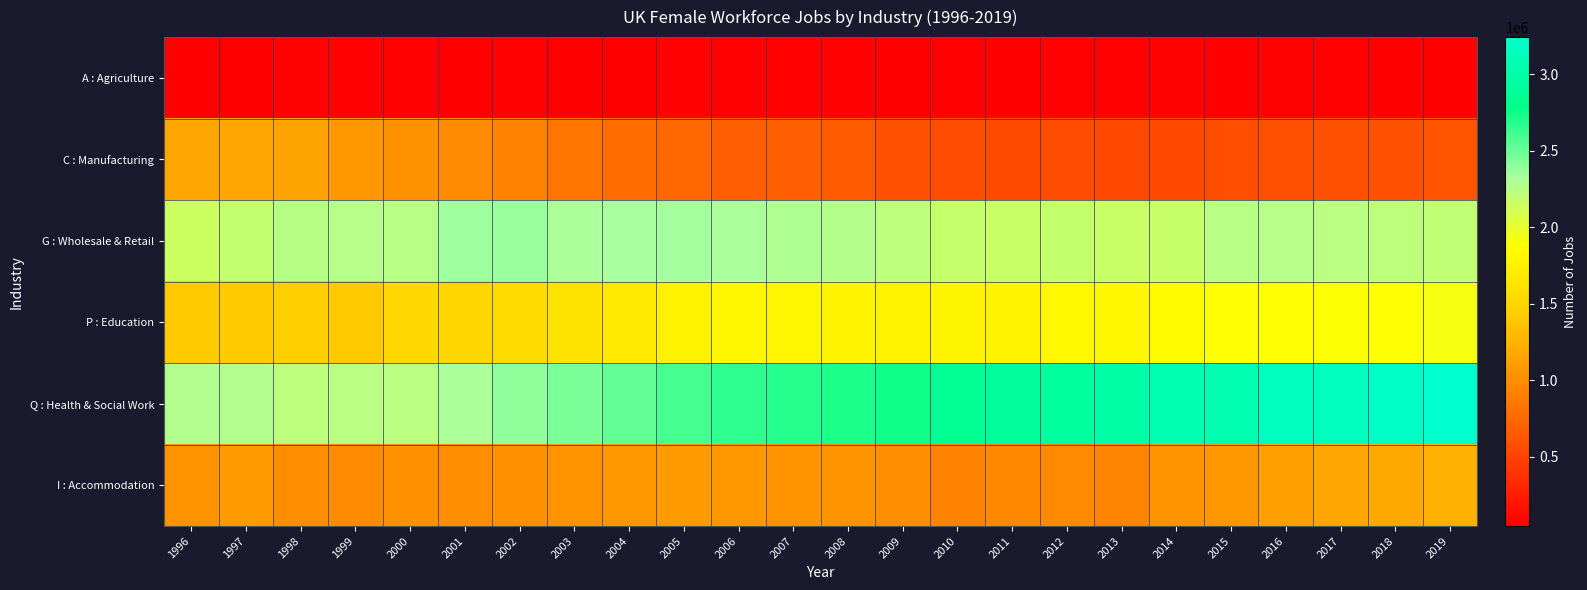

Between 2011 and 2012, which is larger?

2012